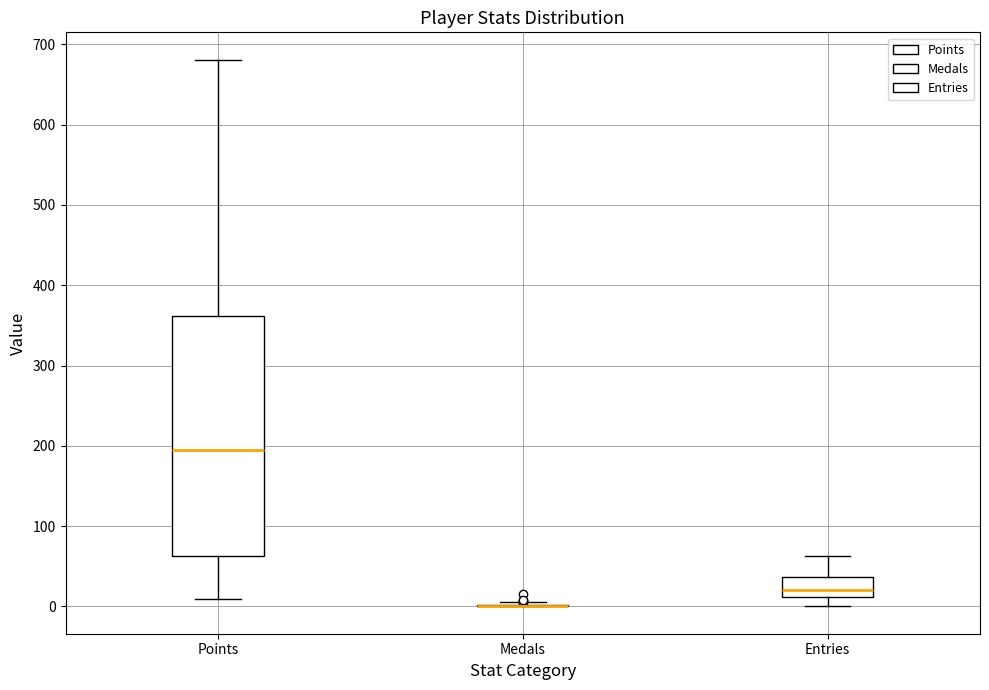

Reading left to right, transcribe this box plot: for each box, give where its median line is, the range the box spans, and where its two whiskers end, as read against the y-axis. The values are not printed on the chart, so give them approximately, as read against the axis.

Points: median 200, box 60 to 360, whiskers 10 to 680
Medals: box collapsed to a line at 0, whiskers 0 to 10
Entries: median 20, box 10 to 40, whiskers 0 to 60